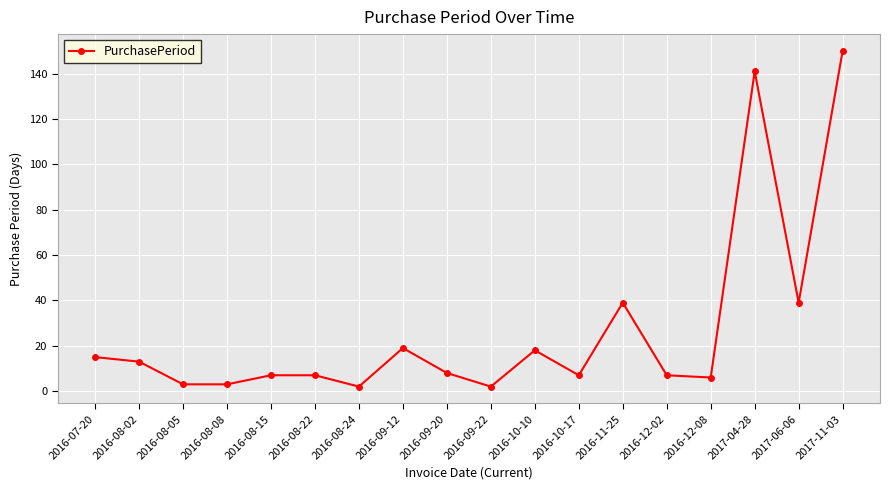

What is the maximum value shown in the chart?

150